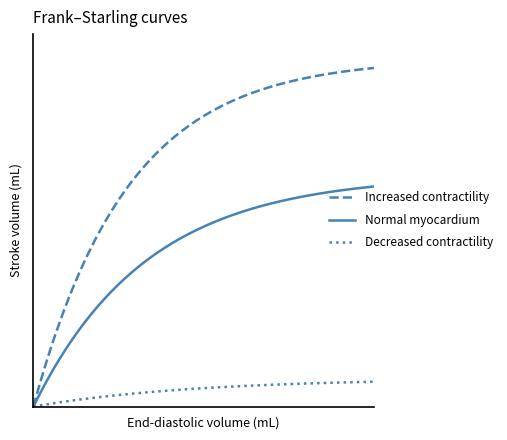

What are all the series names shown in the legend?

Increased contractility, Normal myocardium, Decreased contractility